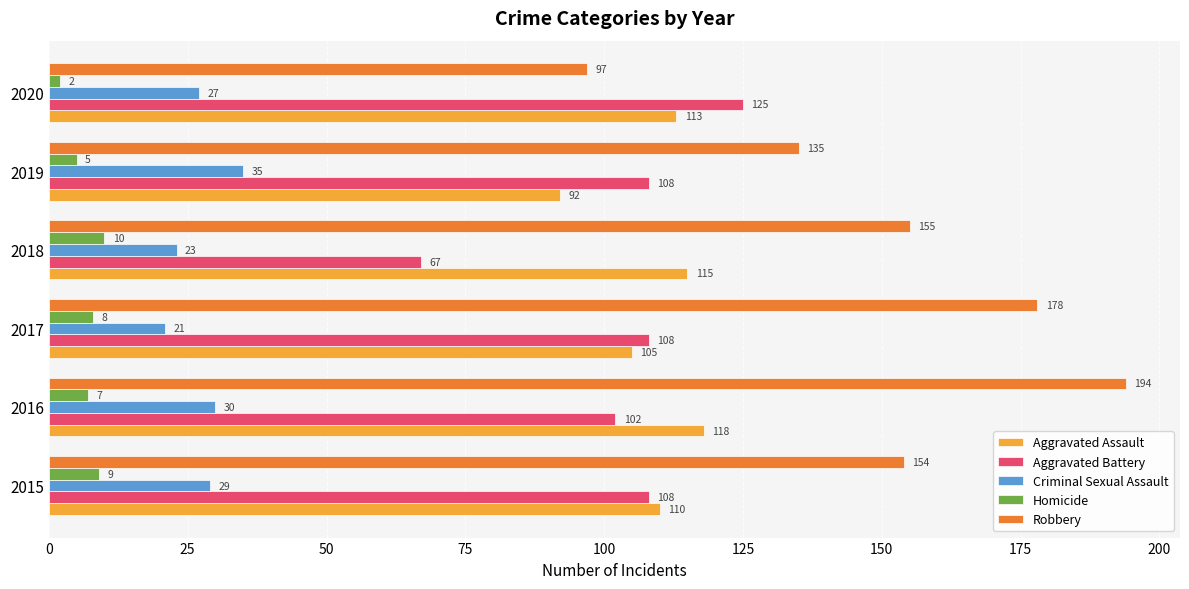

At which category is the sum across all series the highest?

2016